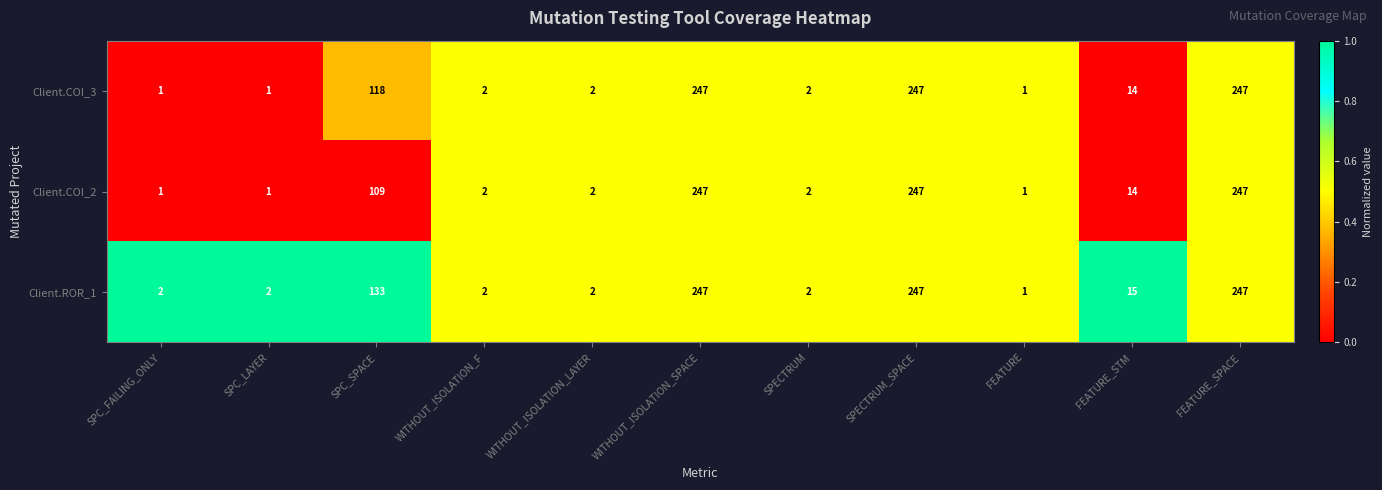

Rank the series by their average value, from lowest to highest.

Client.COI_2, Client.COI_3, Client.ROR_1